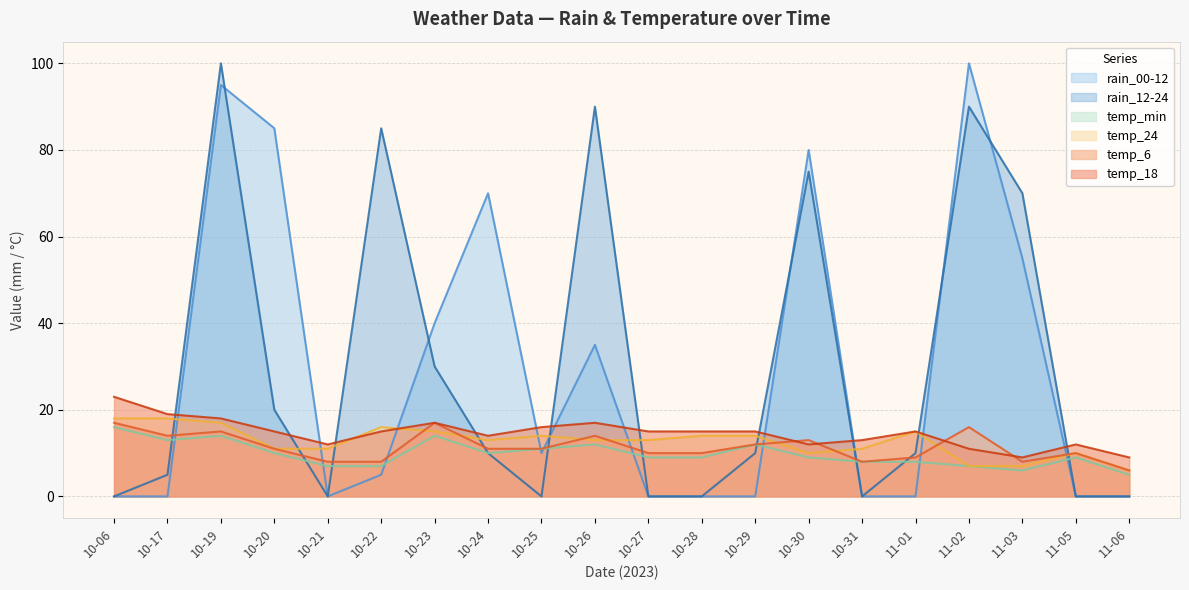

Does the chart display data point markers on the line(s)?

No